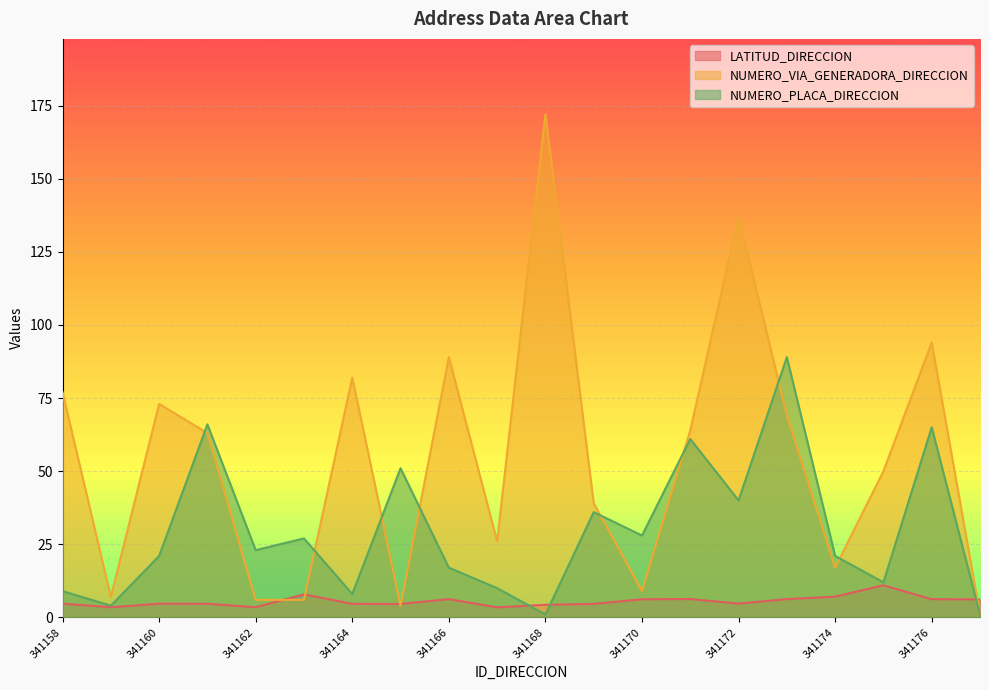

At which category does the chart reach its peak across all series?

341168